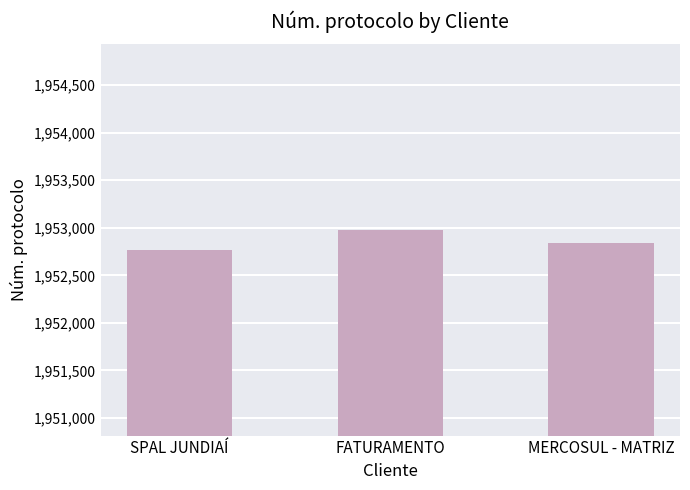

The chart shows a value of 593052 at MERCOSUL - MATRIZ. True or false?

False